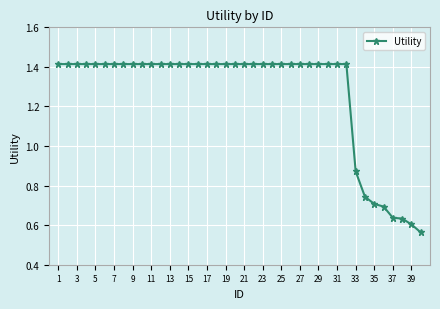

What is the difference between the maximum and second lowest values?

0.8